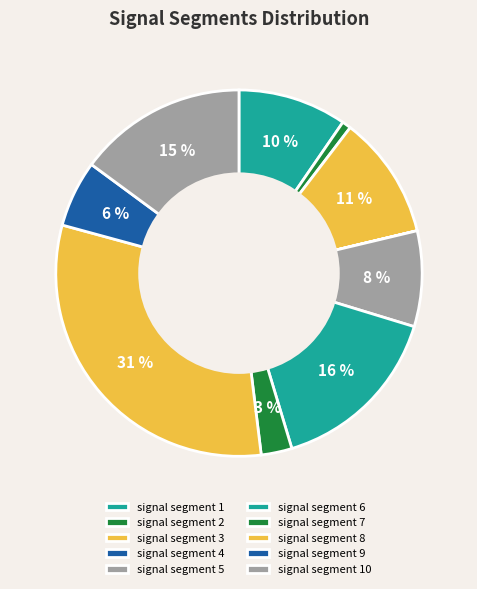

Do signal segment 1 and signal segment 4 together represent more than half of the pie?

No